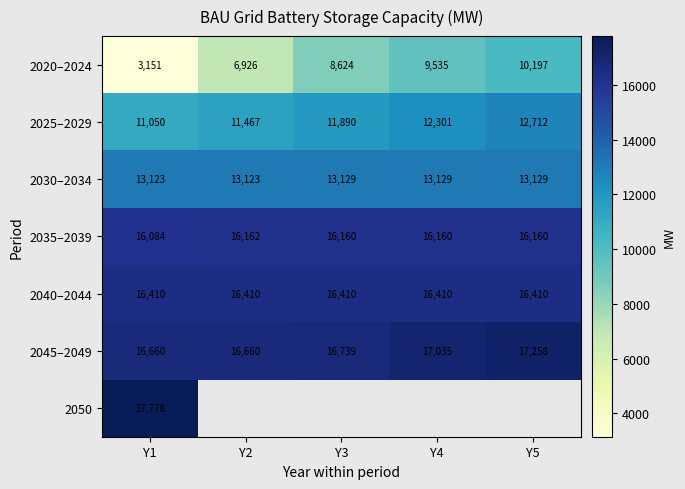

True or false: 2020–2024 has a value of 13730 at Y5.

False